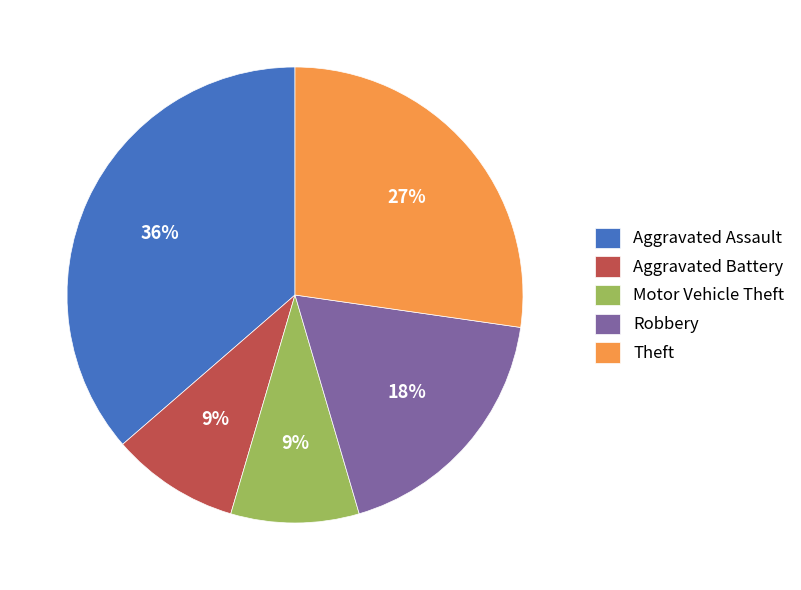

To the nearest percent, what percentage of the pie is Motor Vehicle Theft?

9%